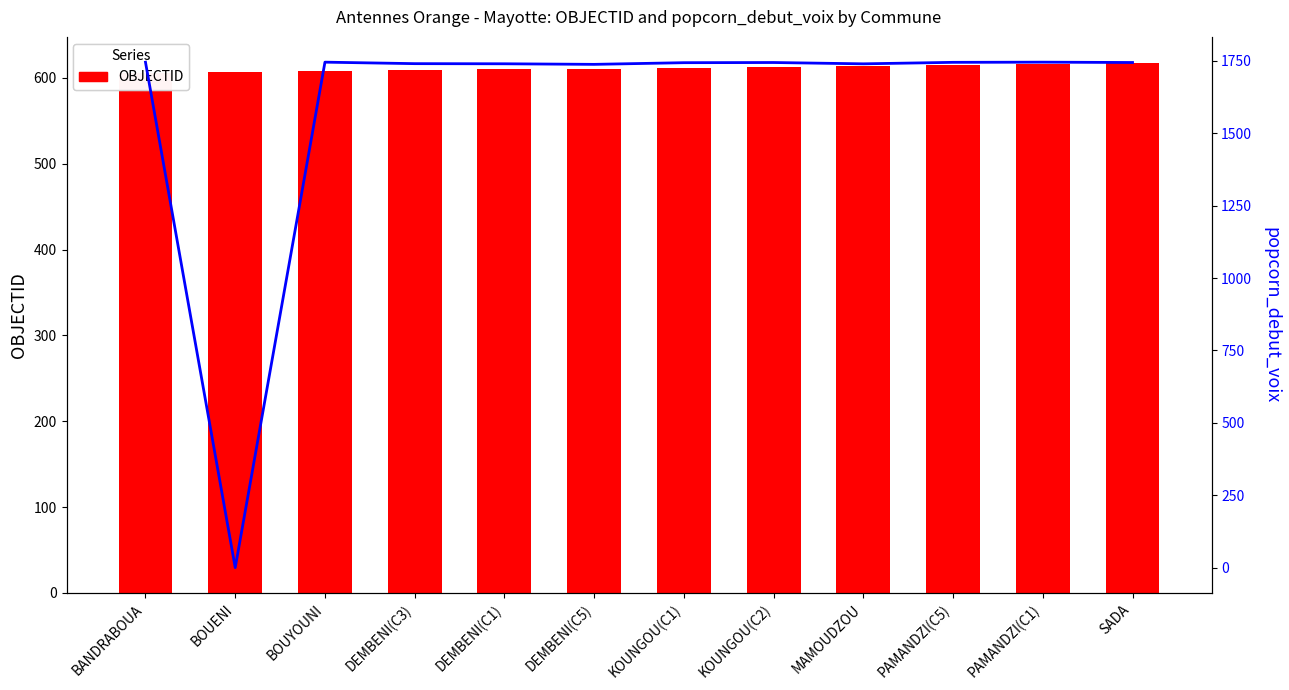

At which category is the sum across all series the highest?

PAMANDZI(C1)